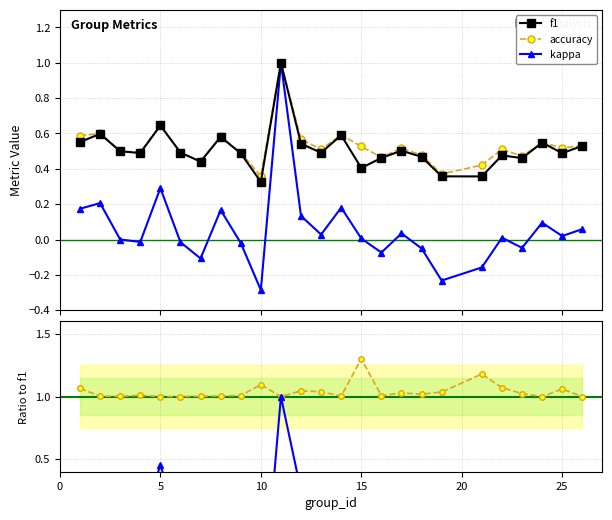

What is the value of the accuracy/f1 point at the 10th from the left?

1.1